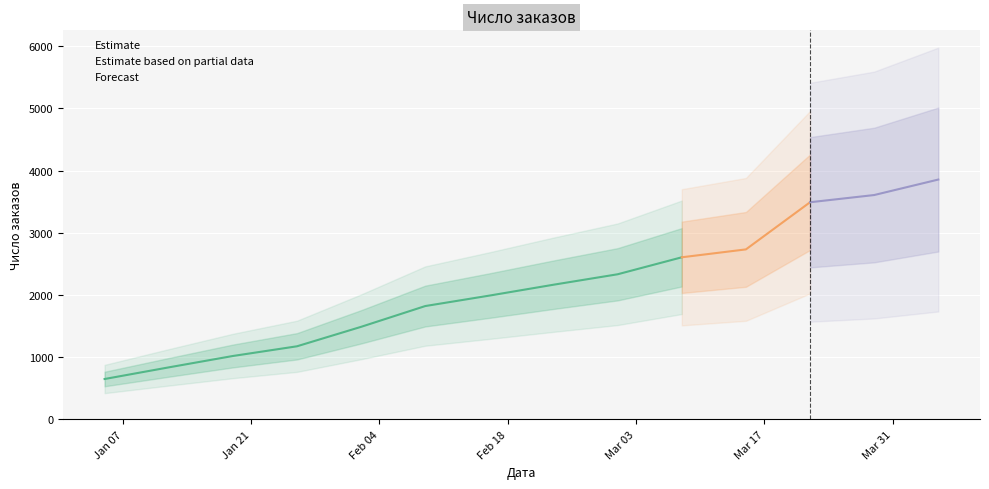

How many values exceed 2166?

6